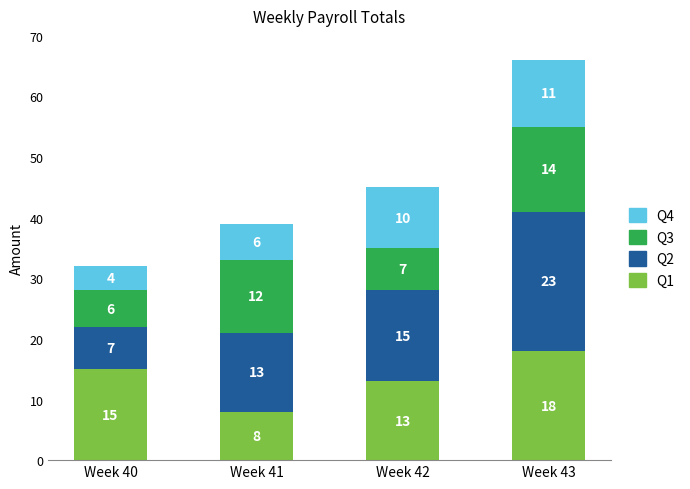

Reading left to right, transcribe the values for Q1.

Week 40=15	Week 41=8	Week 42=13	Week 43=18